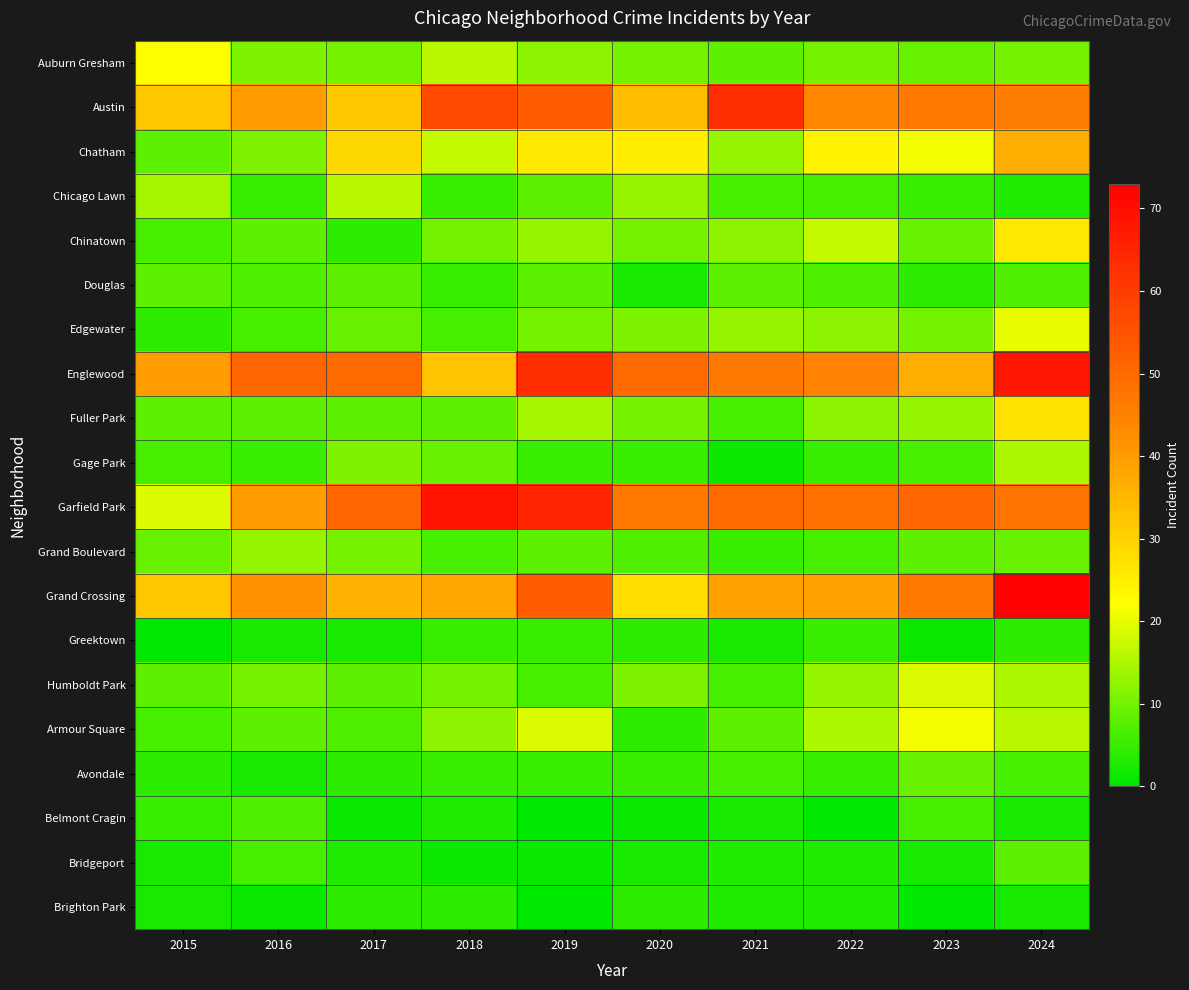

What is the difference between the highest and lowest values at 2017?

50